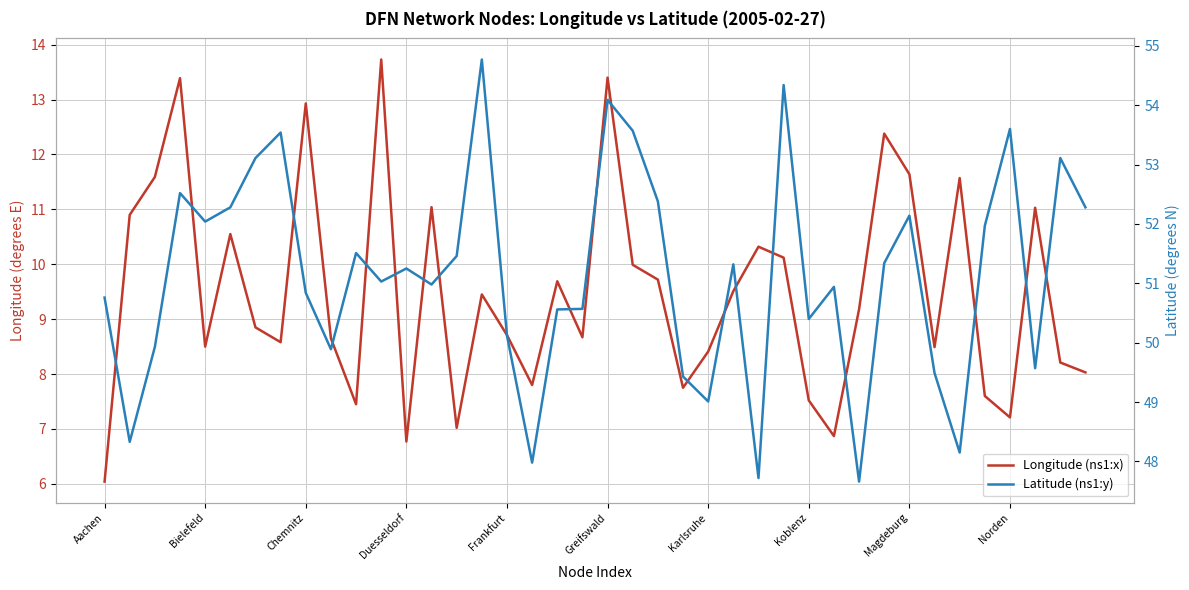

What is the difference between the maximum and minimum values in the Latitude (ns1:y) series?

7.1